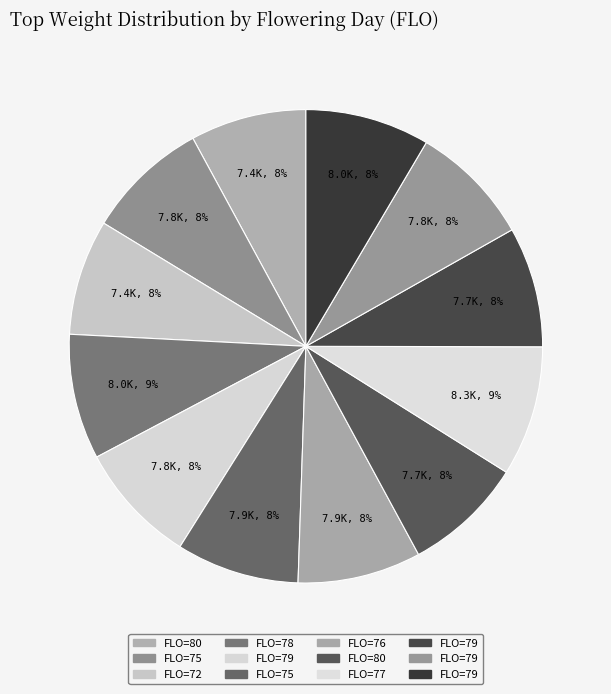

How many segments does this pie chart have?

12